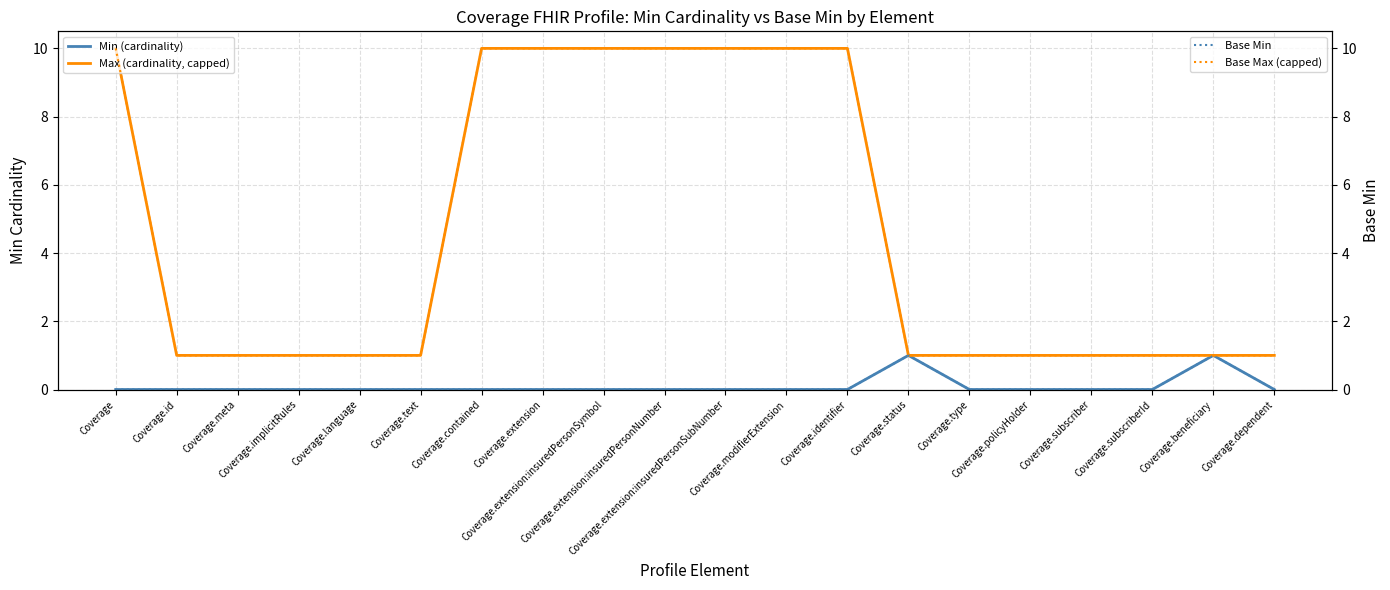

True or false: Max (cardinality, capped) and Min (cardinality) cross at least once.

False